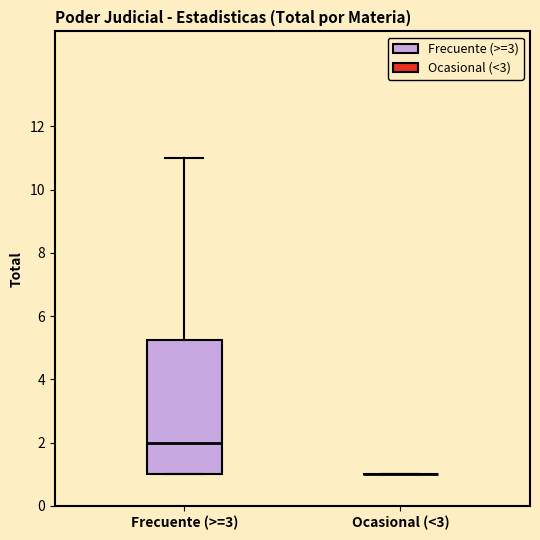

Which box is the tallest, from its lower edge to its upper edge?

Frecuente (>=3)